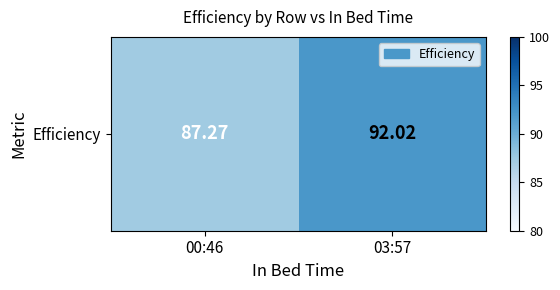

Reading right to left, list all the values displayed in this chart.

03:57=92.0	00:46=87.3